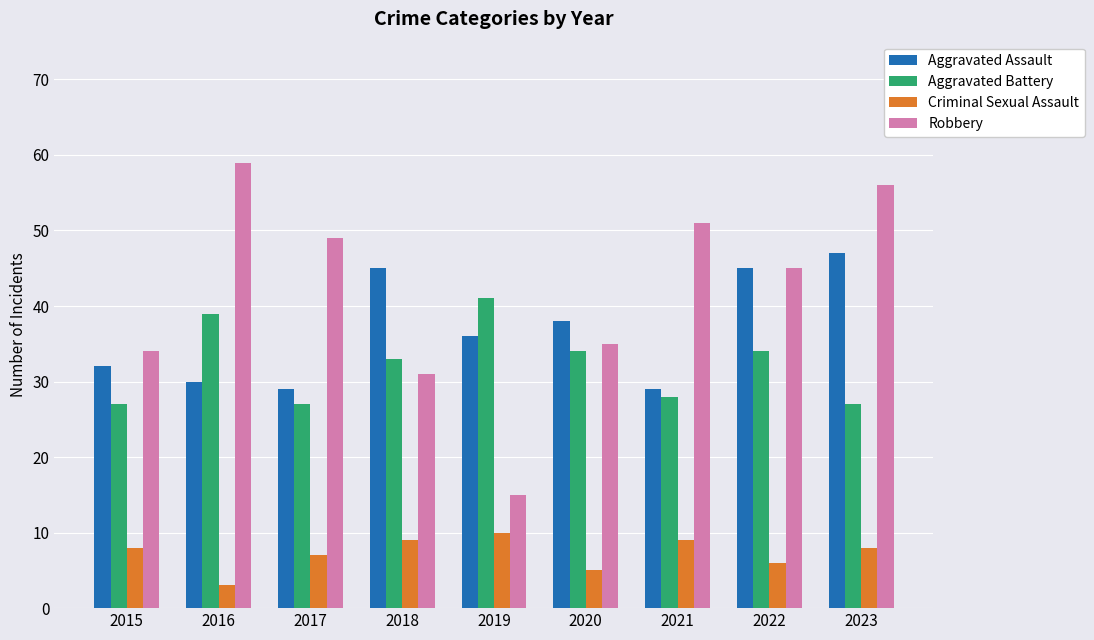

At 2018, list the series in order from largest to smallest.

Aggravated Assault, Aggravated Battery, Robbery, Criminal Sexual Assault